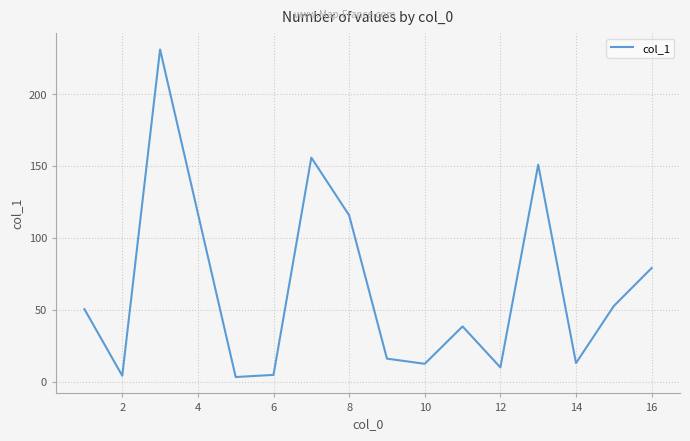

How many interior local peaks (higher than both neighbors) does the data have?

4